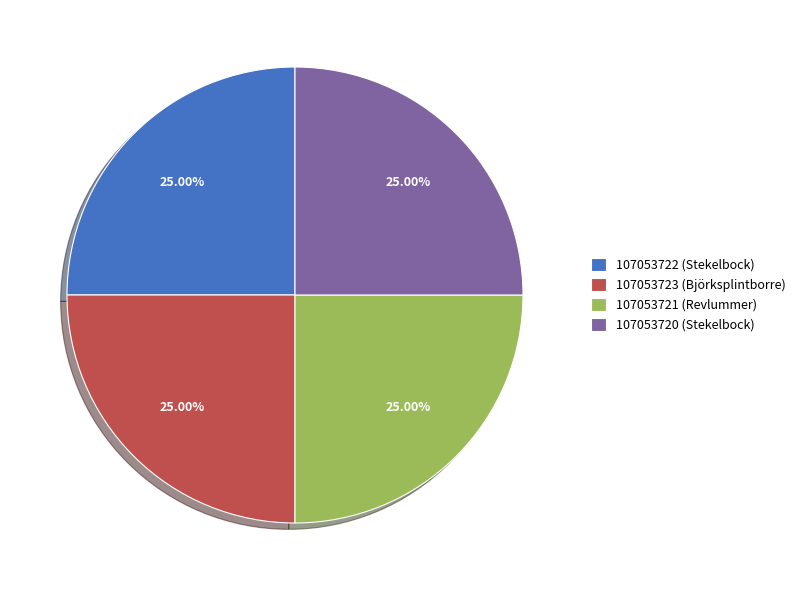

True or false: 107053721 (Revlummer) accounts for 14% of the total.

False